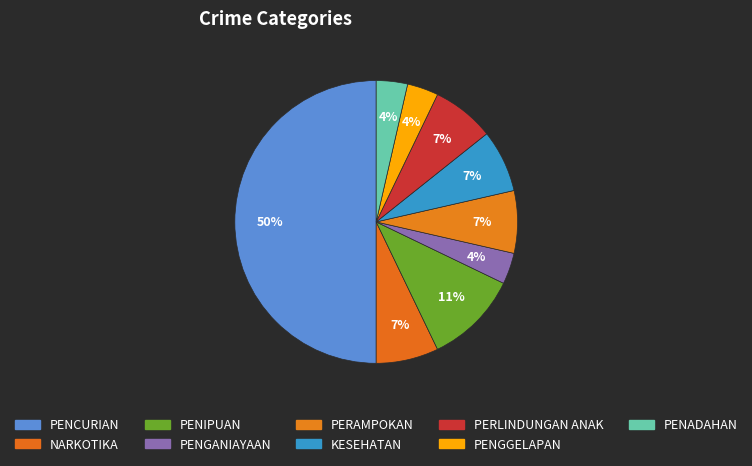

How many slices are in this pie chart?

9